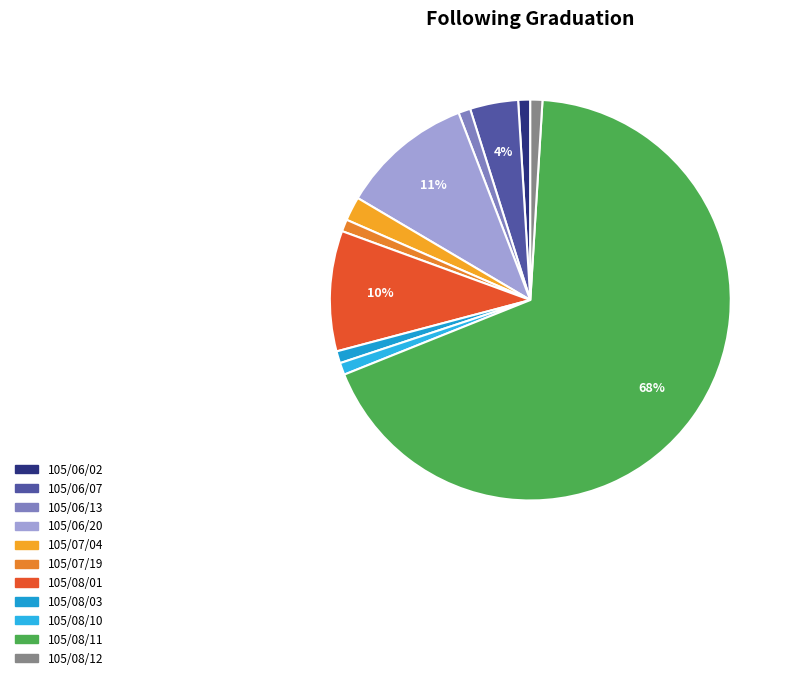

Combined, do 105/08/03 and 105/08/11 account for over 50%?

Yes